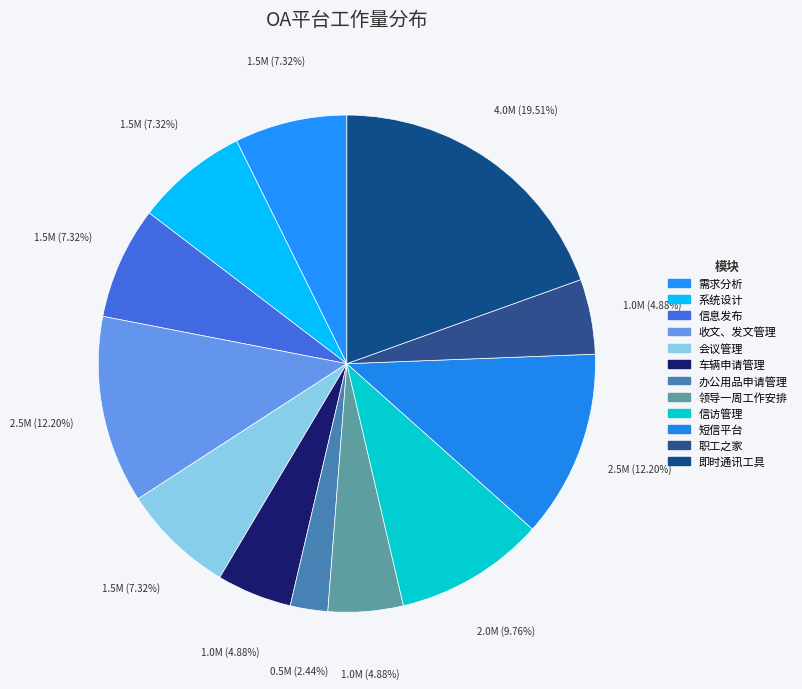

How many segments does this pie chart have?

12